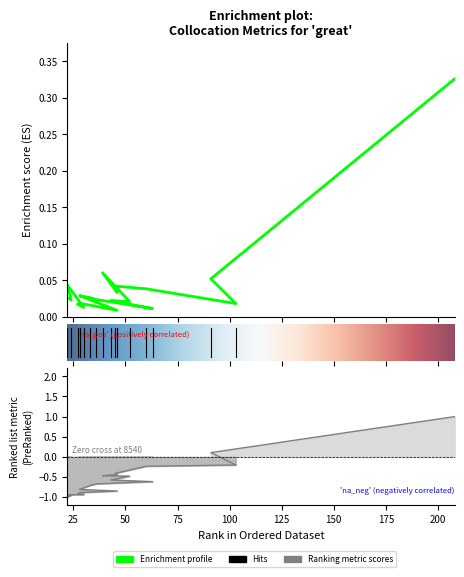

What is the minimum value shown in the chart?

-1.0